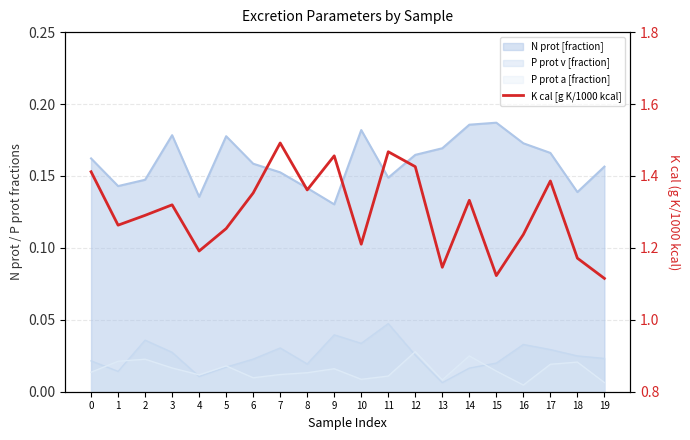

Is it true that the value at 14 is 0.9?

False